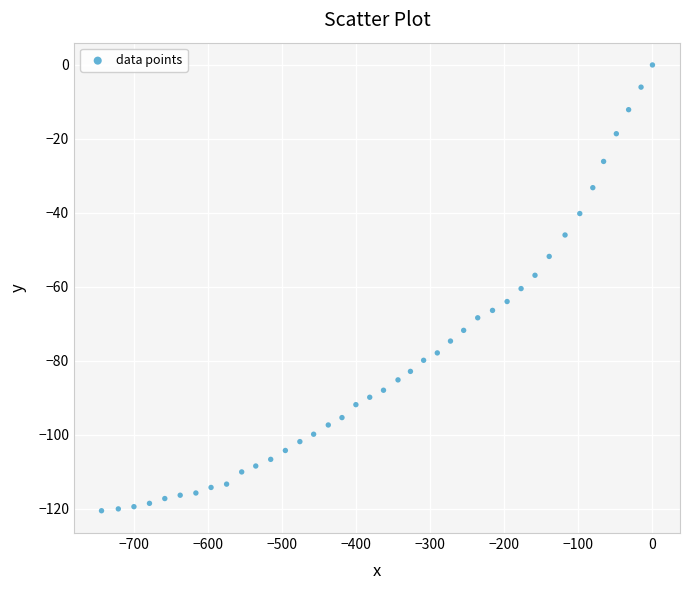

What is the range of X values (max minus min)?

744.4